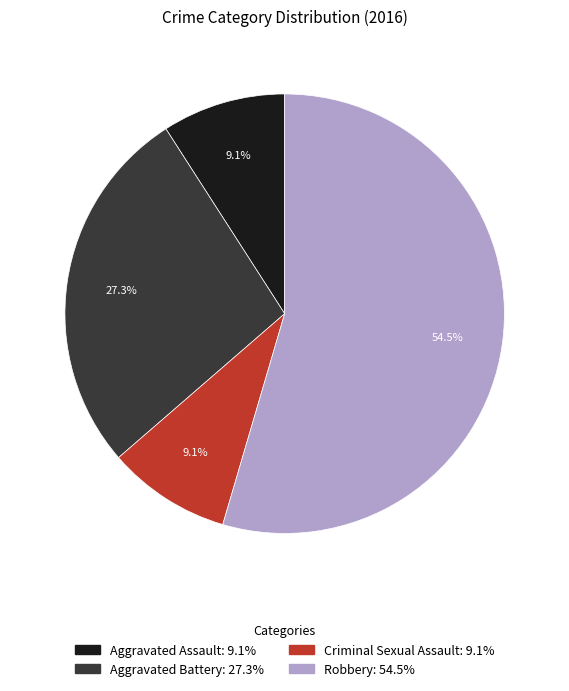

What percentage is the Aggravated Battery slice, to the nearest percent?

27%